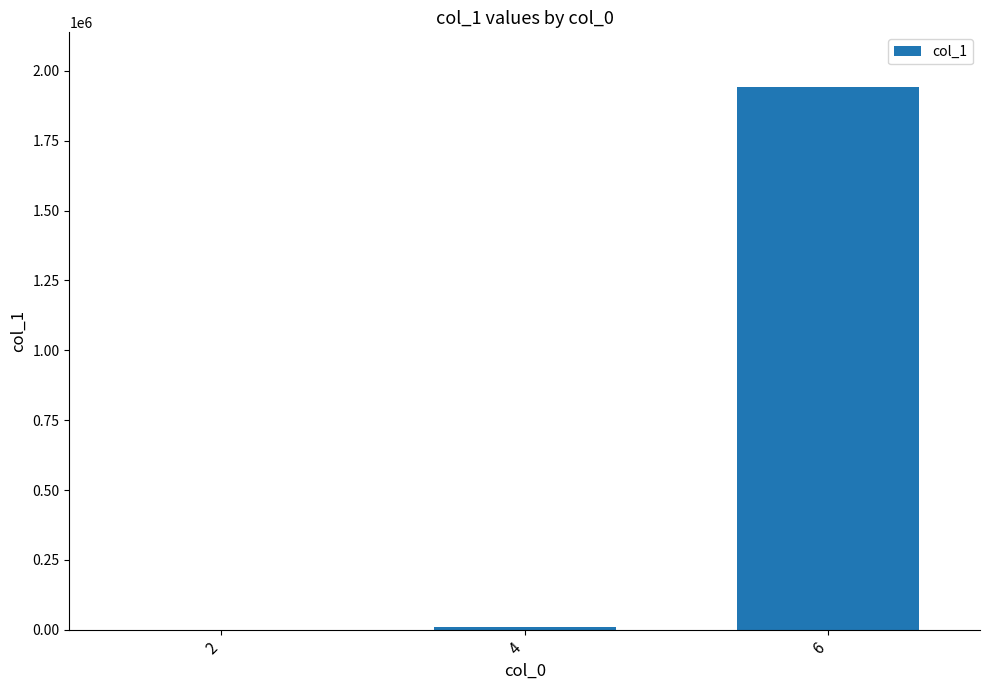

What is the maximum value shown in the chart?

1943807